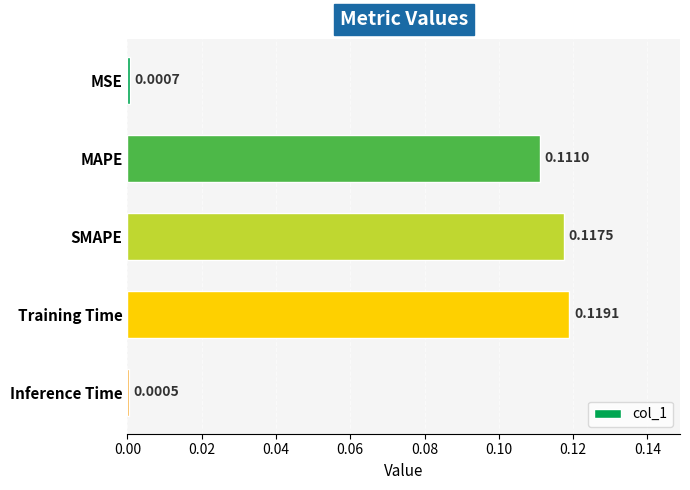

How many bars are there in total?

5